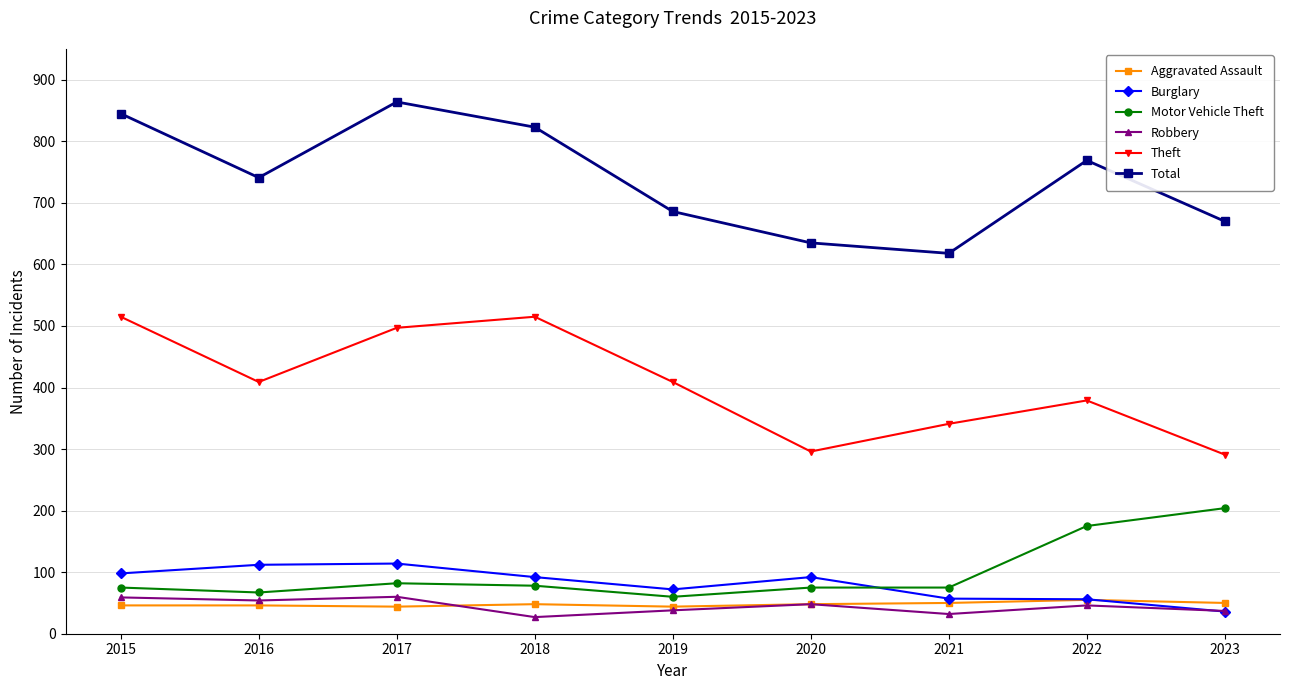

What is the value of the Robbery point at the 9th from the left?

37